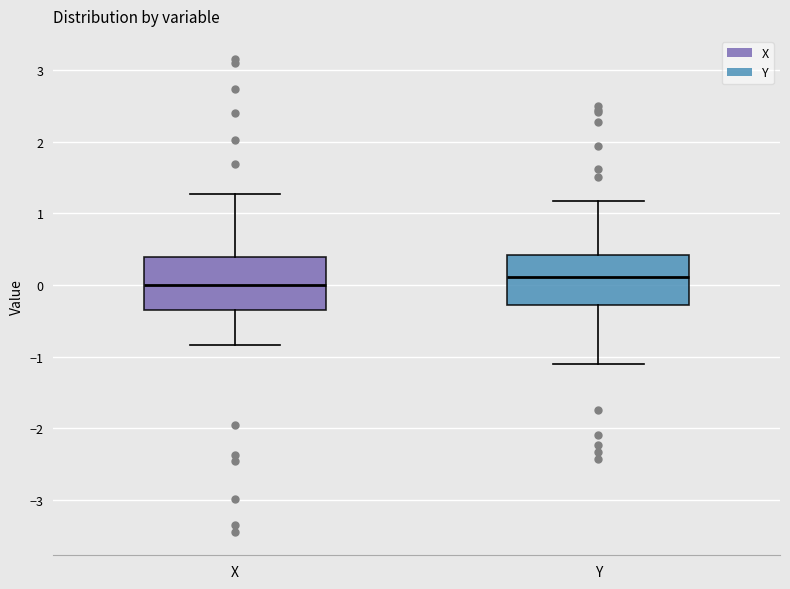

Reading left to right, read every box against the y-axis: the position of its median line, the range the box covers, and the ends of its whiskers. The values are not printed on the chart, so give them approximately, as read against the axis.

X: median 0.0, box -0.3 to 0.4, whiskers -0.8 to 1.3
Y: median 0.1, box -0.3 to 0.4, whiskers -1.1 to 1.2